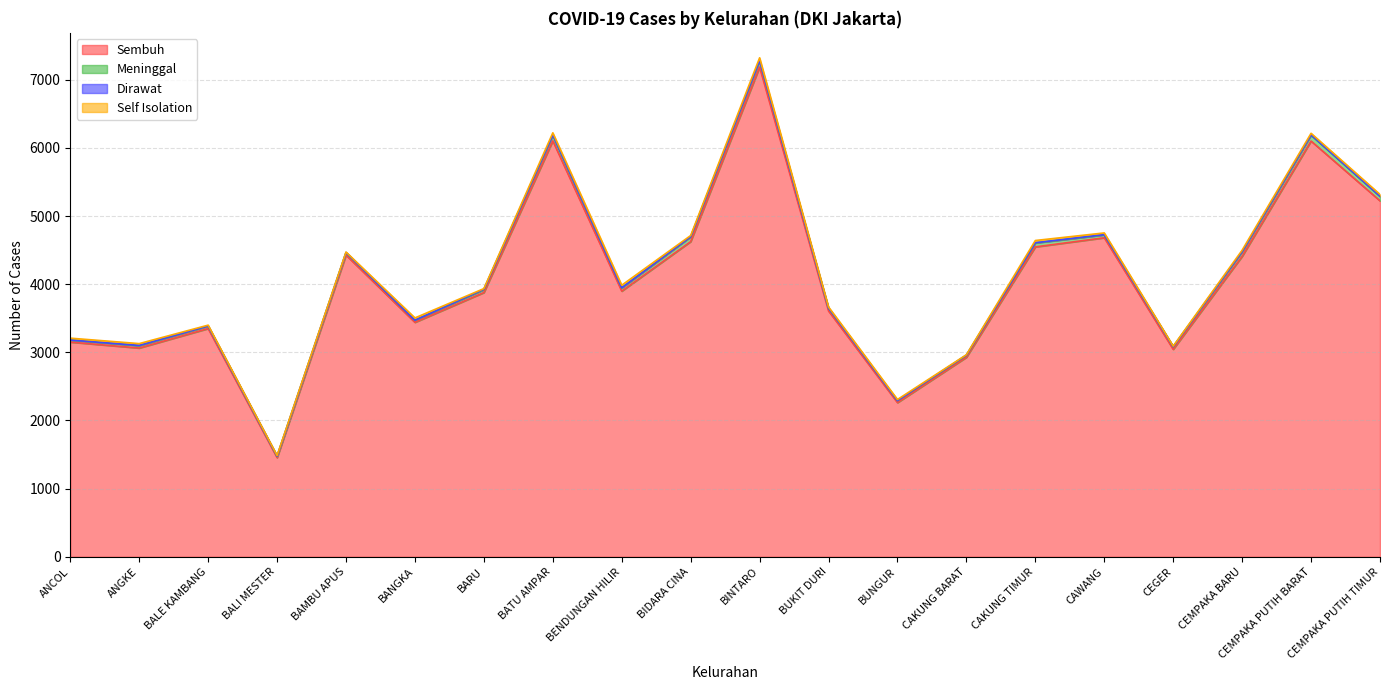

Which series has the widest spread of values?

Sembuh